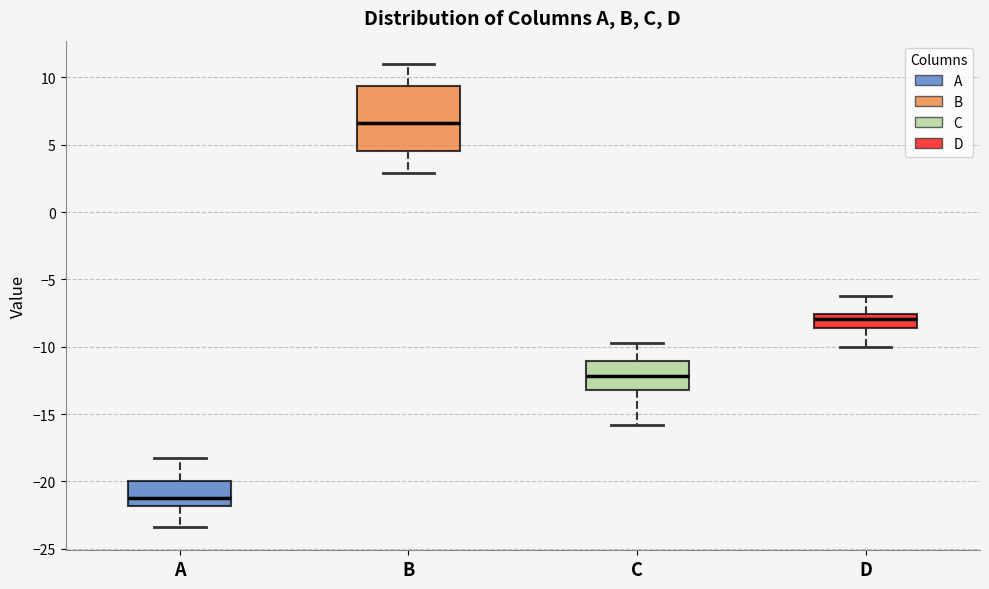

Reading left to right, transcribe this box plot: for each box, give where its median line is, the range the box spans, and where its two whiskers end, as read against the y-axis. The values are not printed on the chart, so give them approximately, as read against the axis.

A: median -21.0, box -22.0 to -20.0, whiskers -23.5 to -18.0
B: median 6.5, box 4.5 to 9.5, whiskers 3.0 to 11.0
C: median -12.0, box -13.0 to -11.0, whiskers -16.0 to -10.0
D: median -8.0, box -8.5 to -7.5, whiskers -10.0 to -6.5